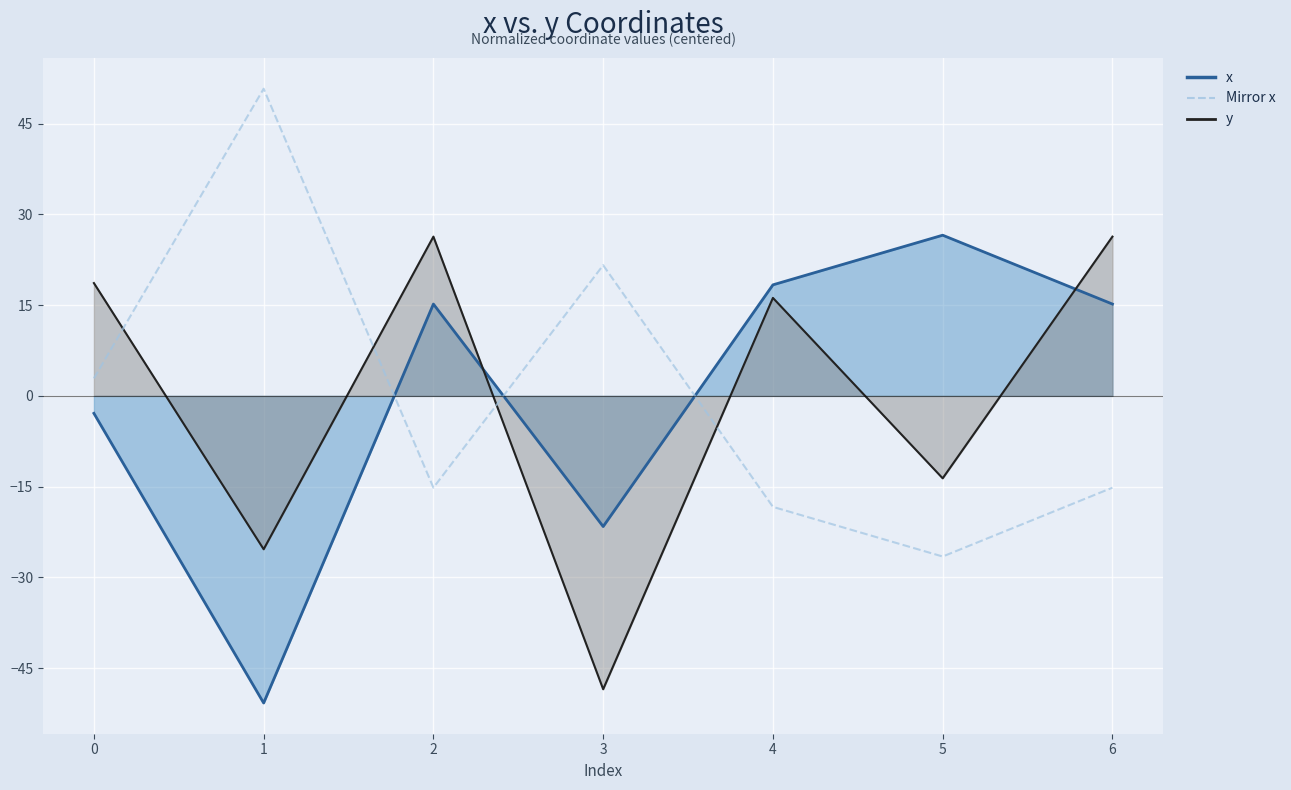

How many categories are shown in the chart?

7